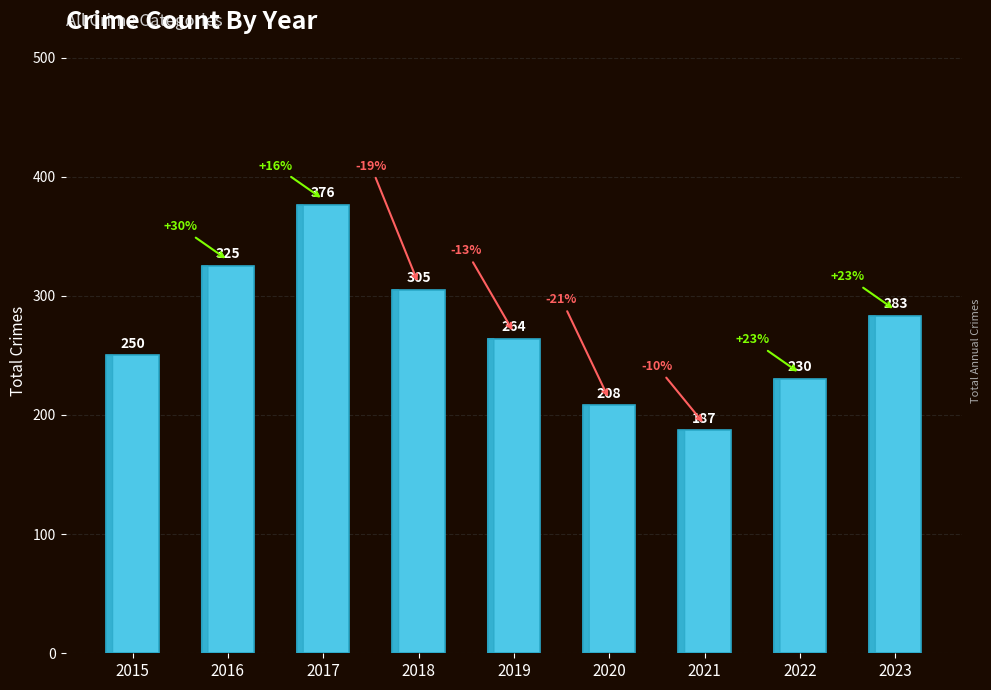

What is the change in value from 2016 to 2022?

-95